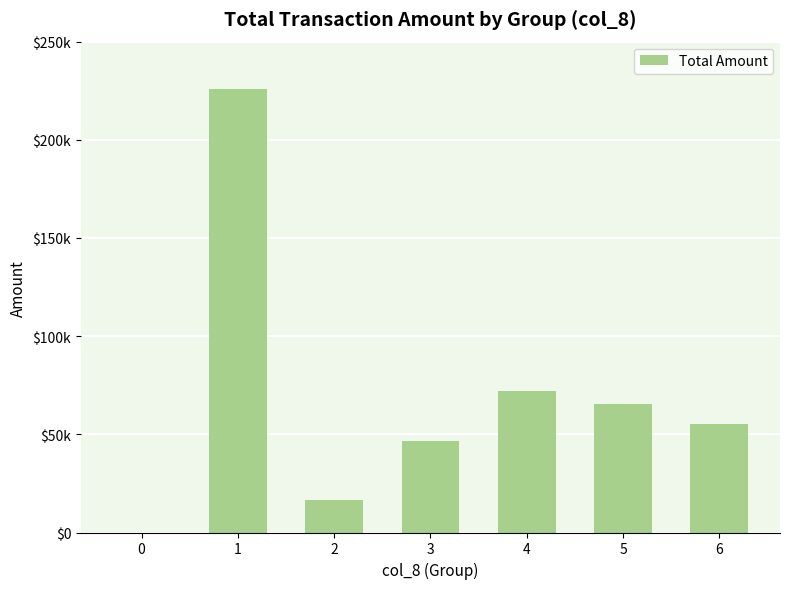

Are the bars horizontal?

No